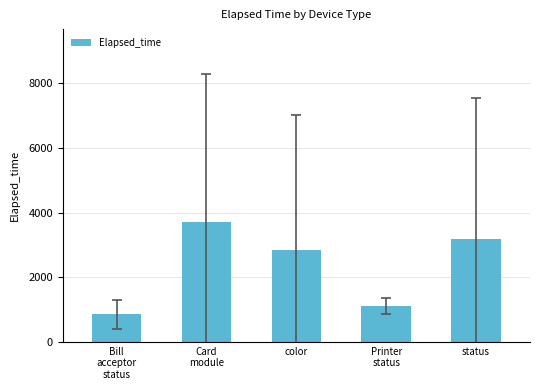

How many data points are less than 2832?

2